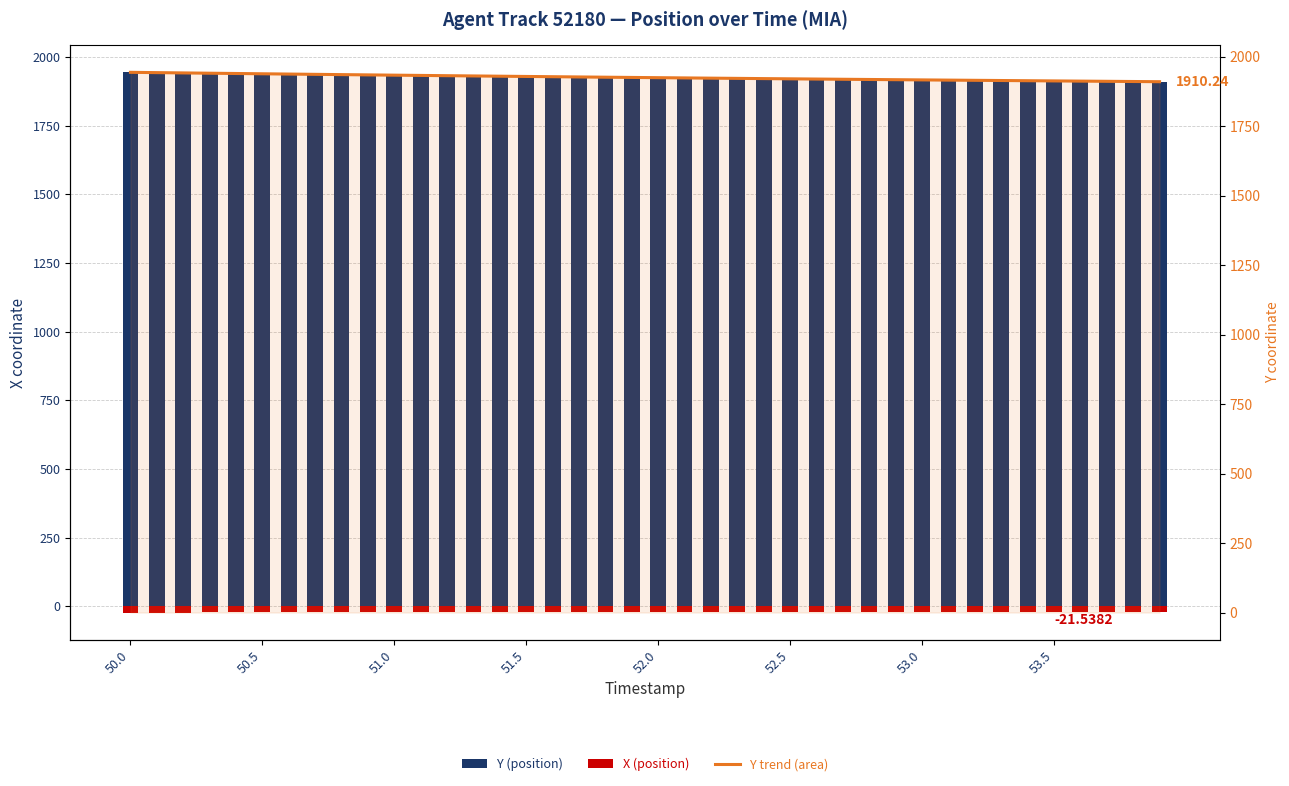

Which series changed the most between 18 and 39?

Y (position)